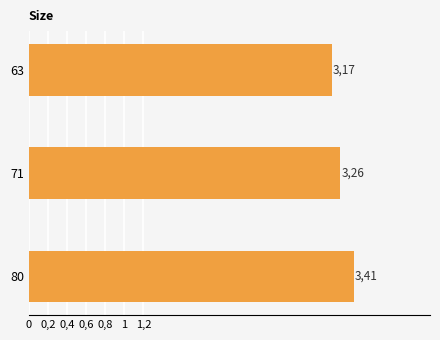

Does the chart contain any negative values?

No